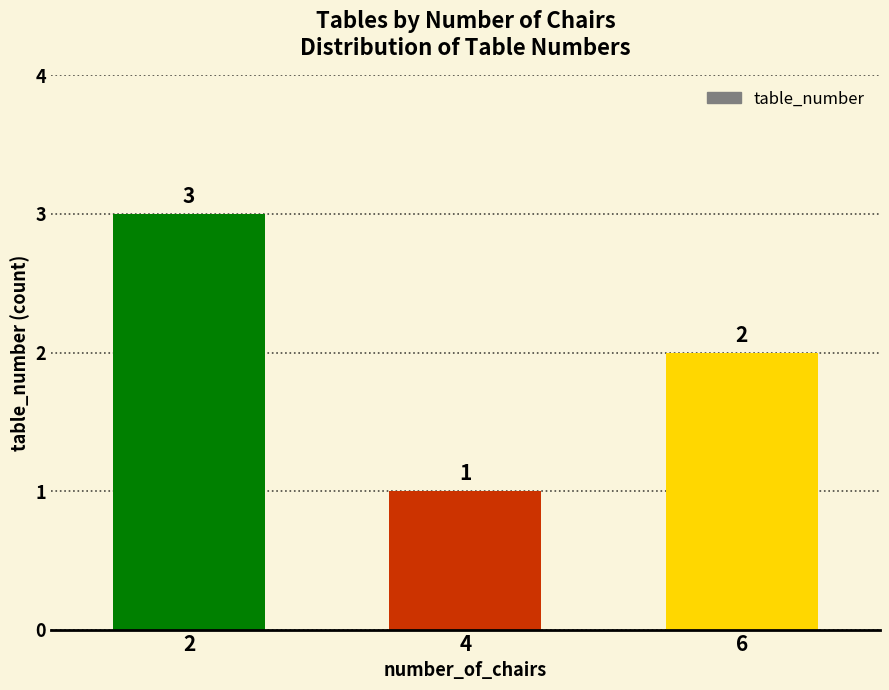

Count the values in the range 1 to 3.

3